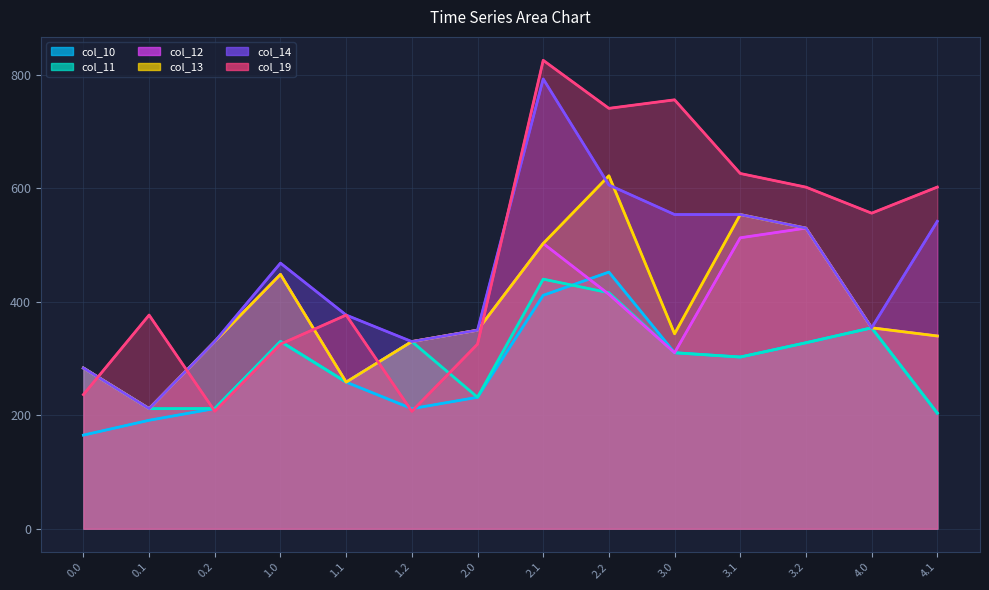

How many lines are shown in the chart?

6